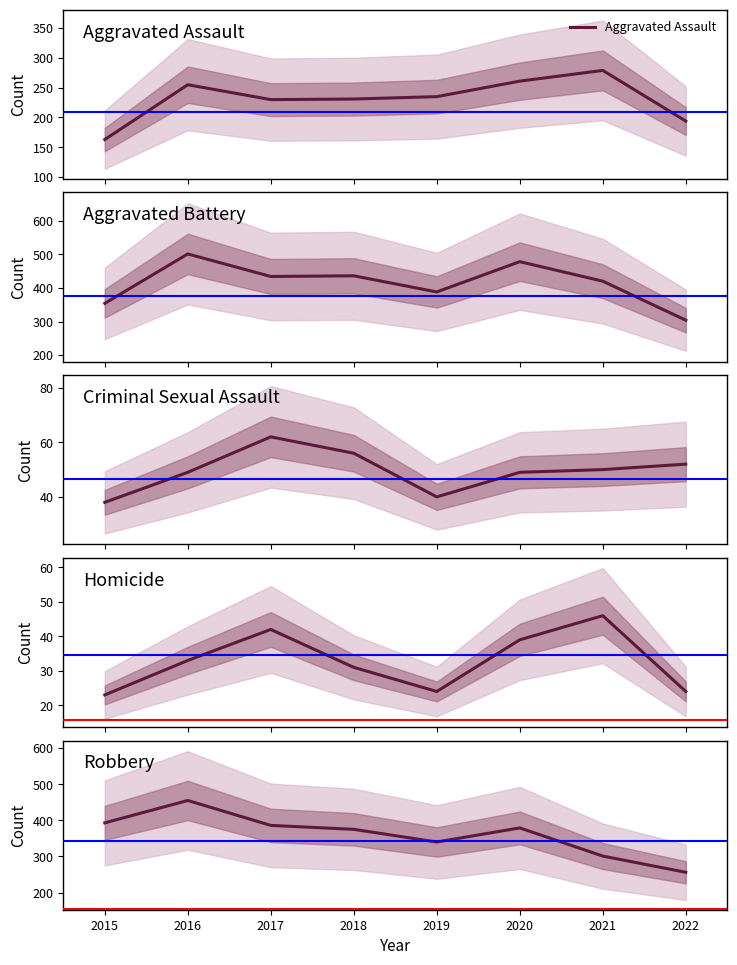

How many interior local valleys does the Aggravated Assault series have?

1